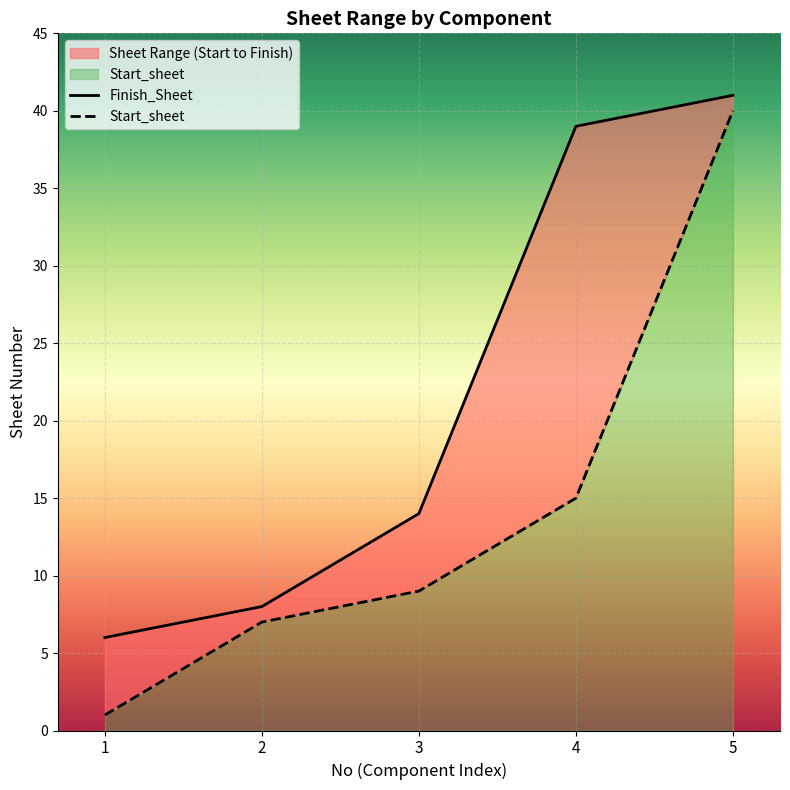

True or false: Finish_Sheet and Start_sheet intersect in this chart.

False